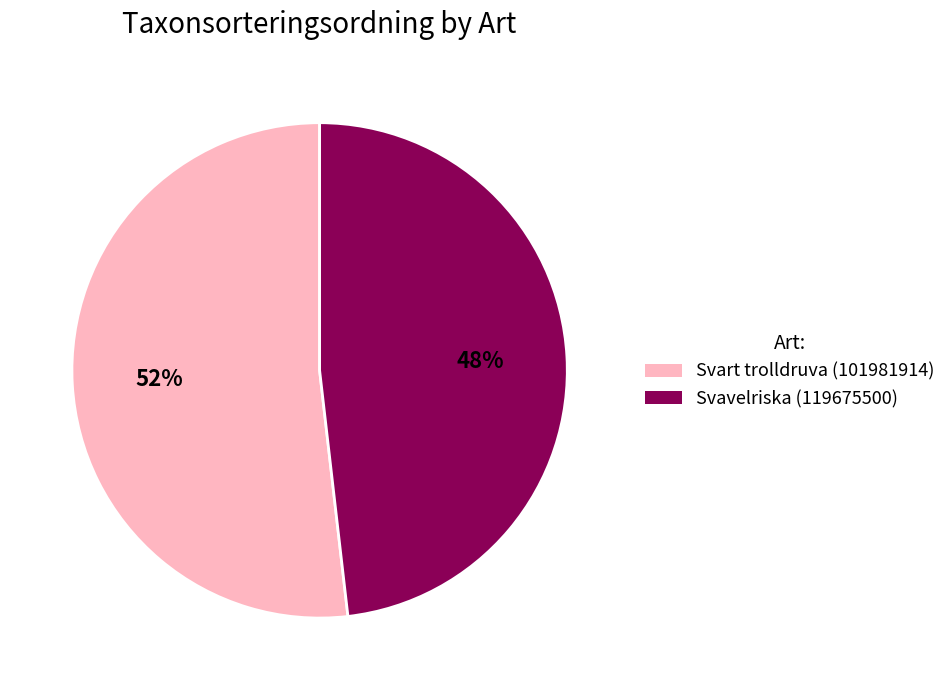

Between Svavelriska (119675500) and Svart trolldruva (101981914), which is larger?

Svart trolldruva (101981914)